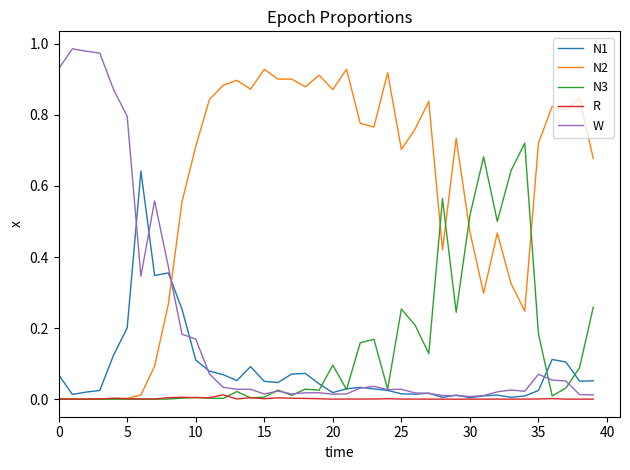

True or false: N1 has more than 0 interior local peaks.

True